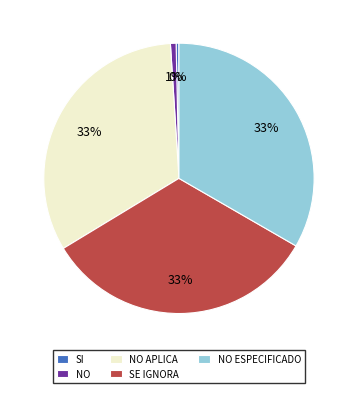

Does SI represent more than half of the total?

No